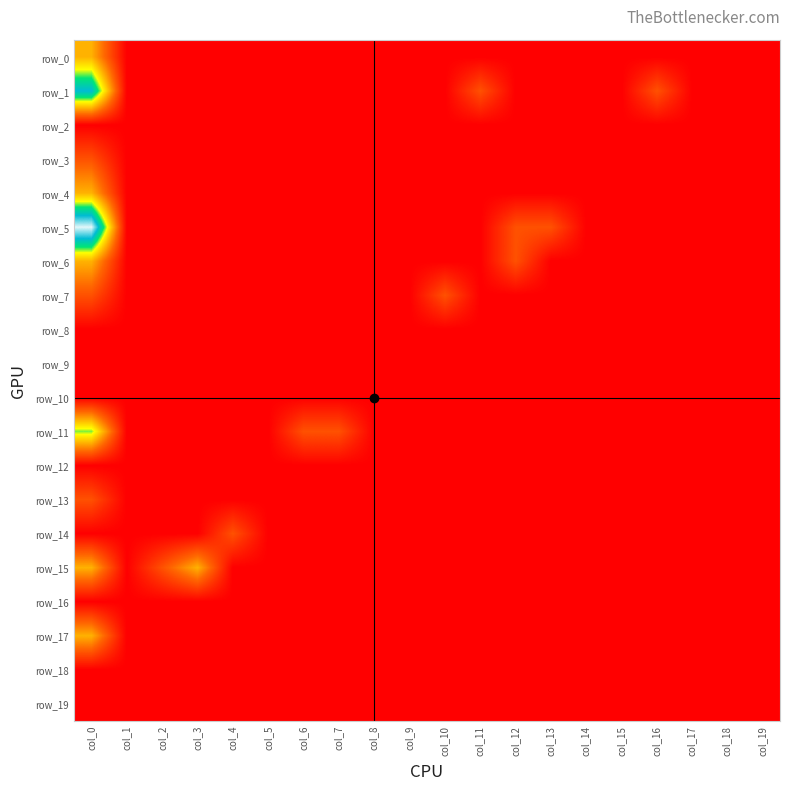

At which category is the sum across all series the highest?

col_0